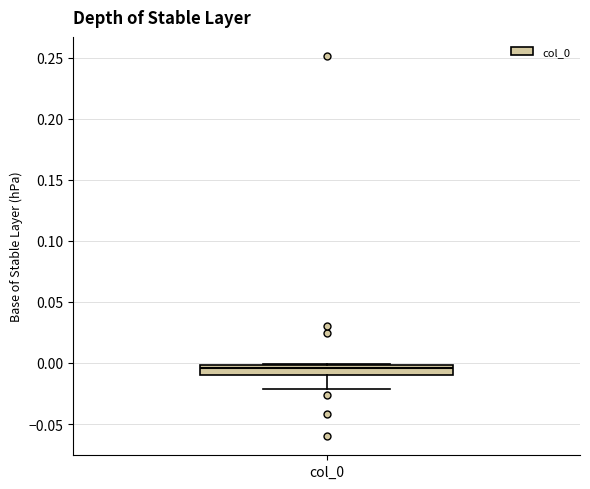

Where is the lower edge of the box for col_0 on the y-axis? The values are not printed on the chart, so give them approximately, as read against the axis.

-0.010